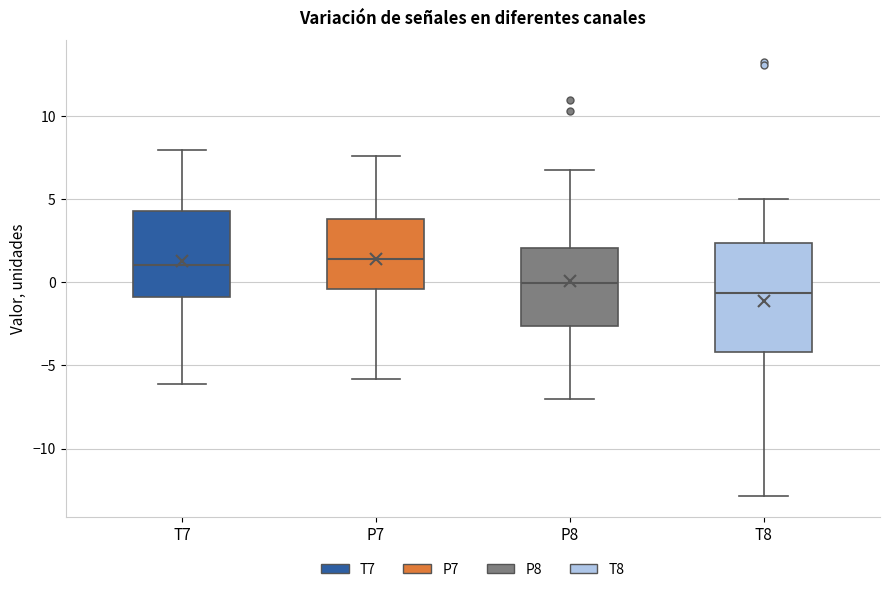

Which box is the tallest, from its lower edge to its upper edge?

T8